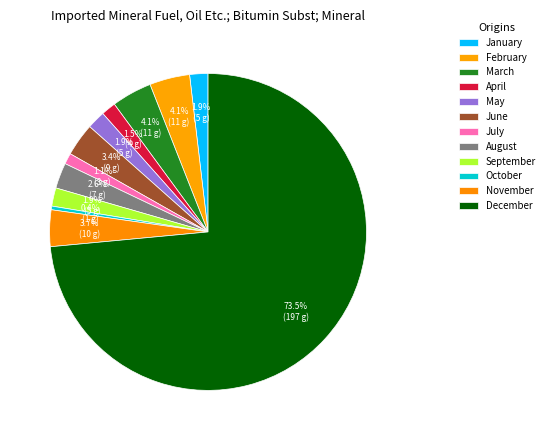

To the nearest percent, what portion does November represent?

4%